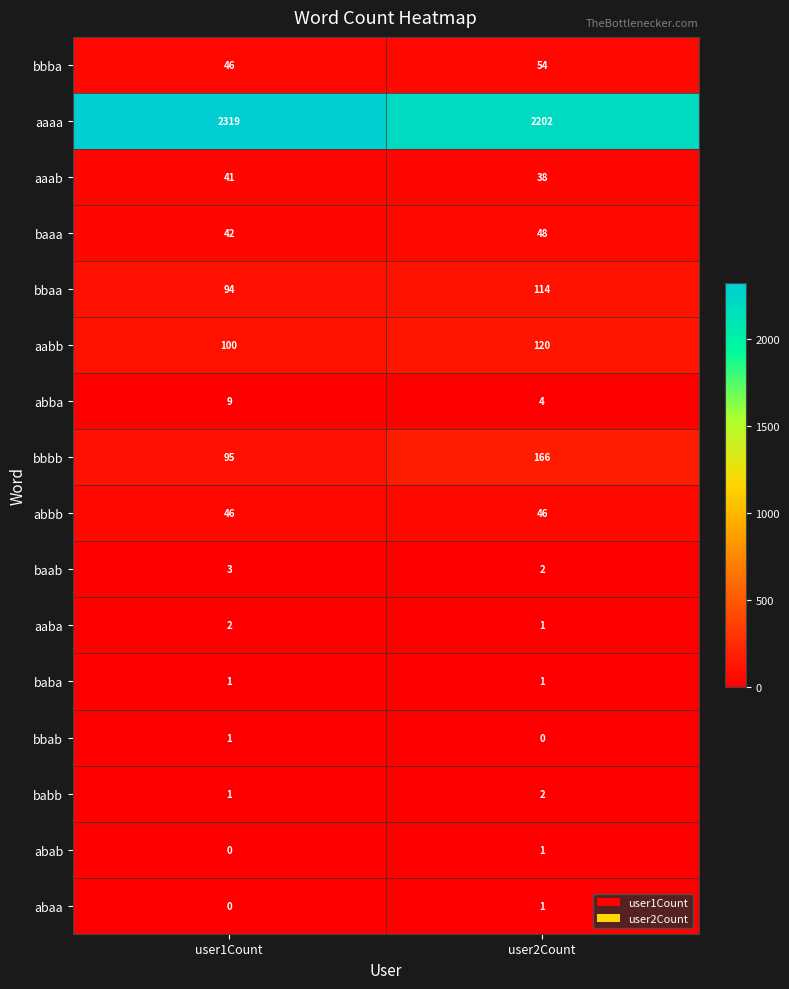

What is the total value across all series at user1Count?

2800